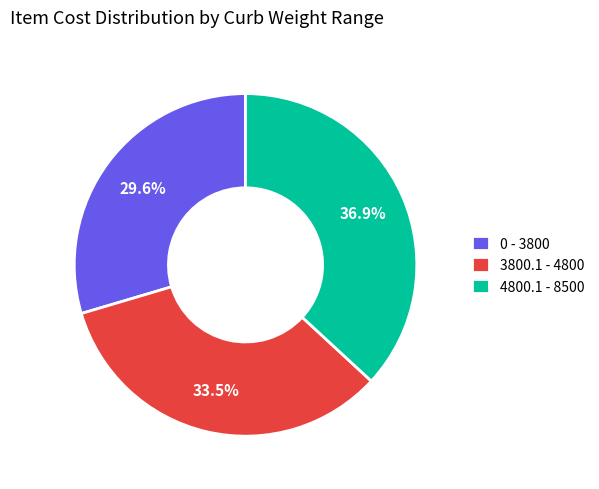

Does 3800.1 - 4800 account for over 50% of the chart?

No